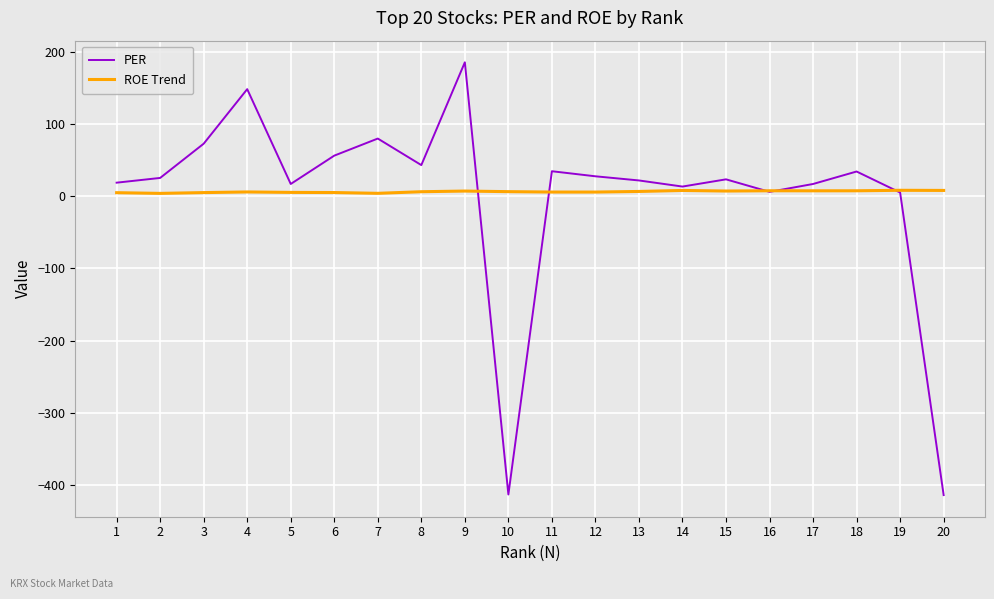

List the series in order of their overall mean, lowest first.

PER, ROE Trend